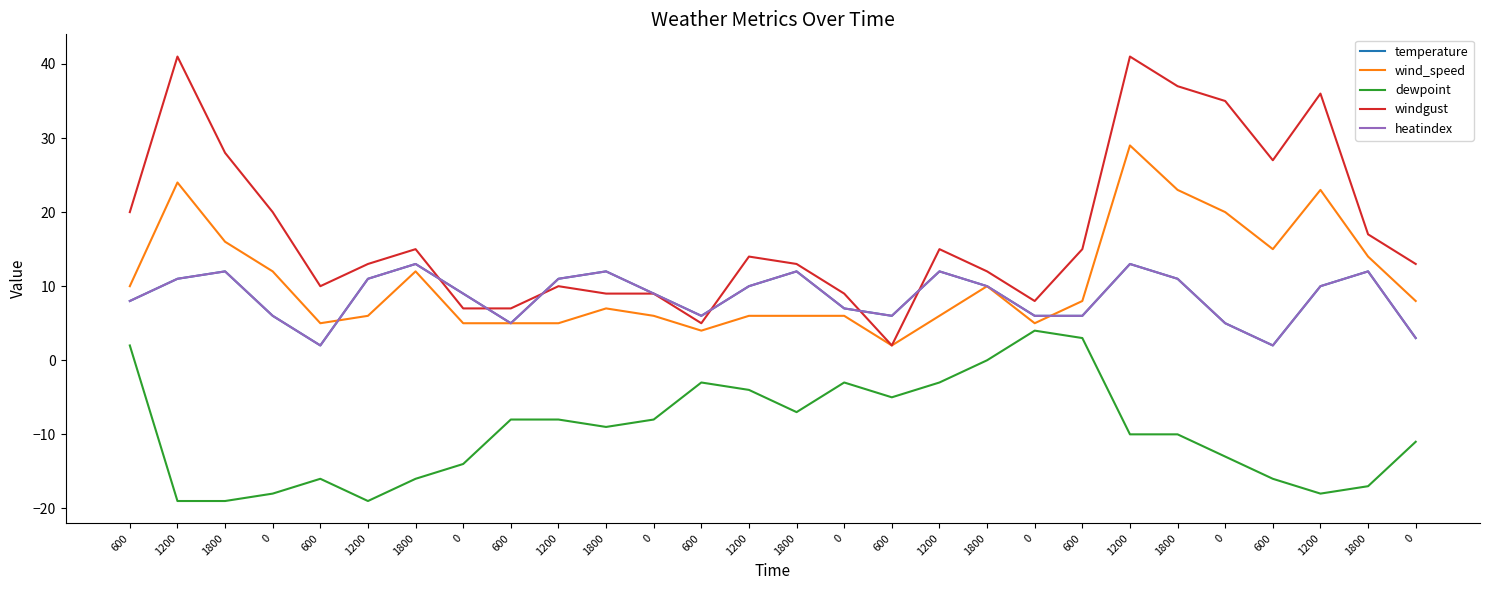

Is this an area chart (filled region under the line)?

No